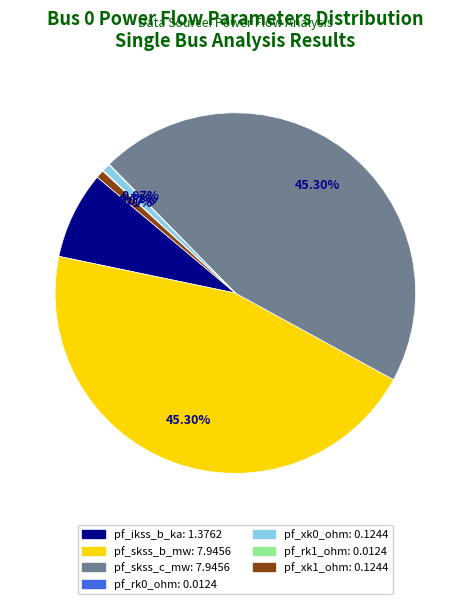

Does pf_ikss_b_ka account for over 50% of the chart?

No